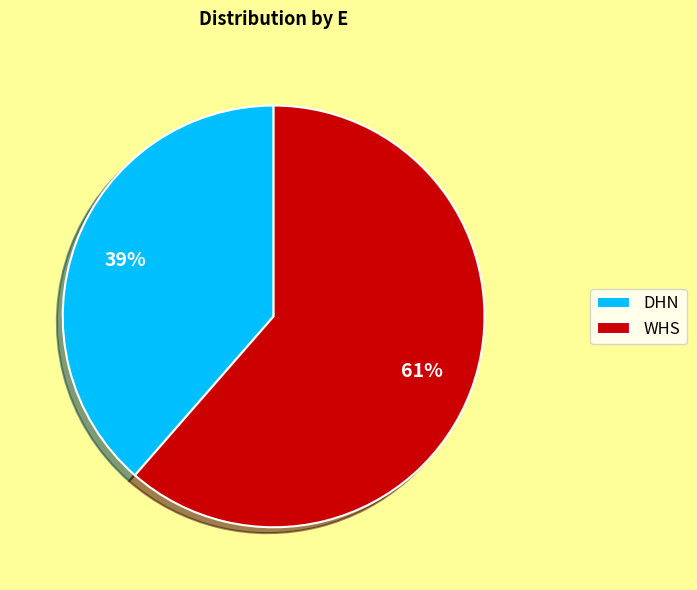

Does any single category account for the majority?

Yes